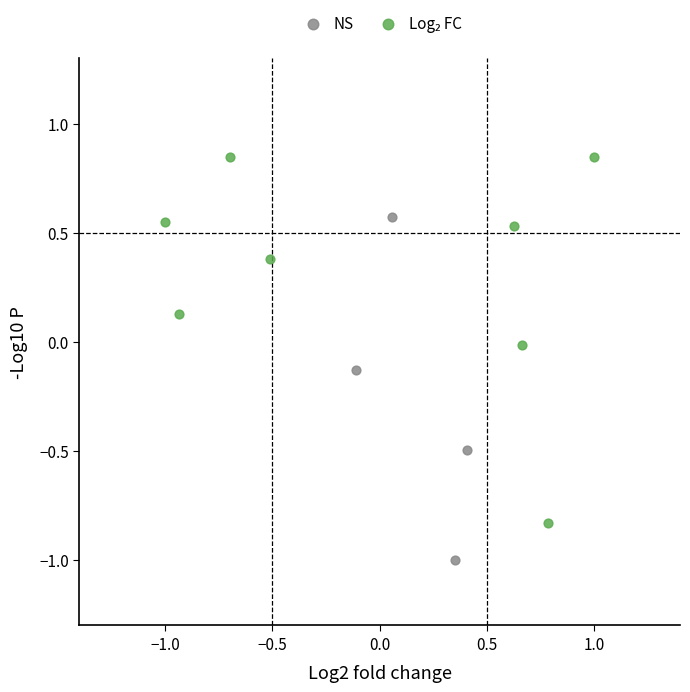

Which series reaches the minimum Y coordinate?

NS